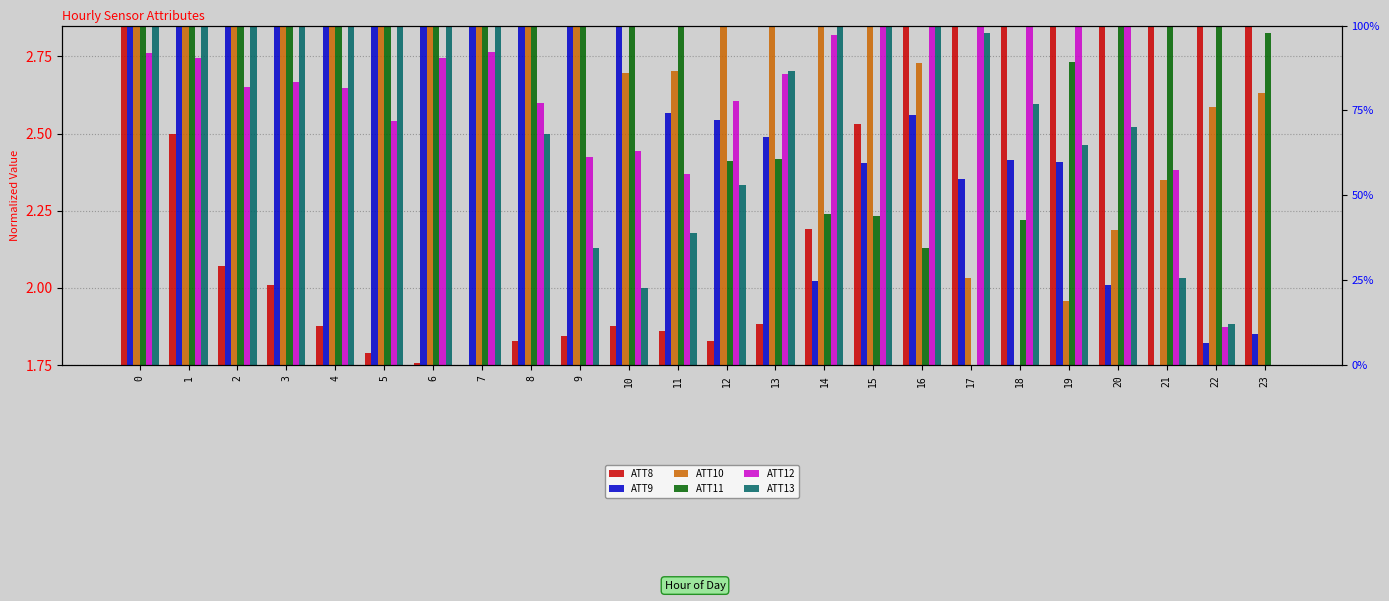

Is the value of ATT13 at 5 greater than the value of ATT9 at 23?

Yes